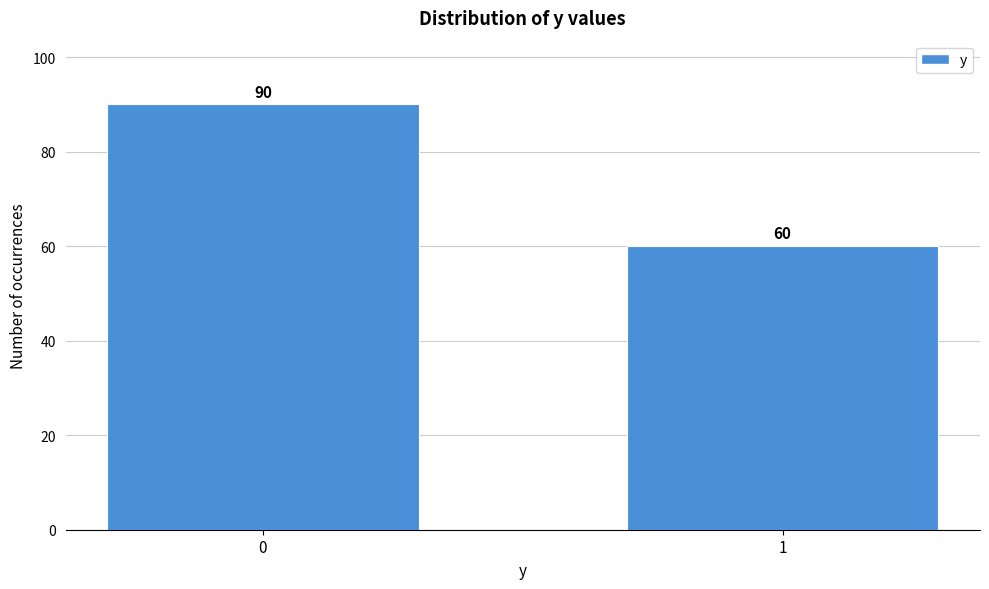

Reading left to right, what are all the values shown in this chart?

90	60